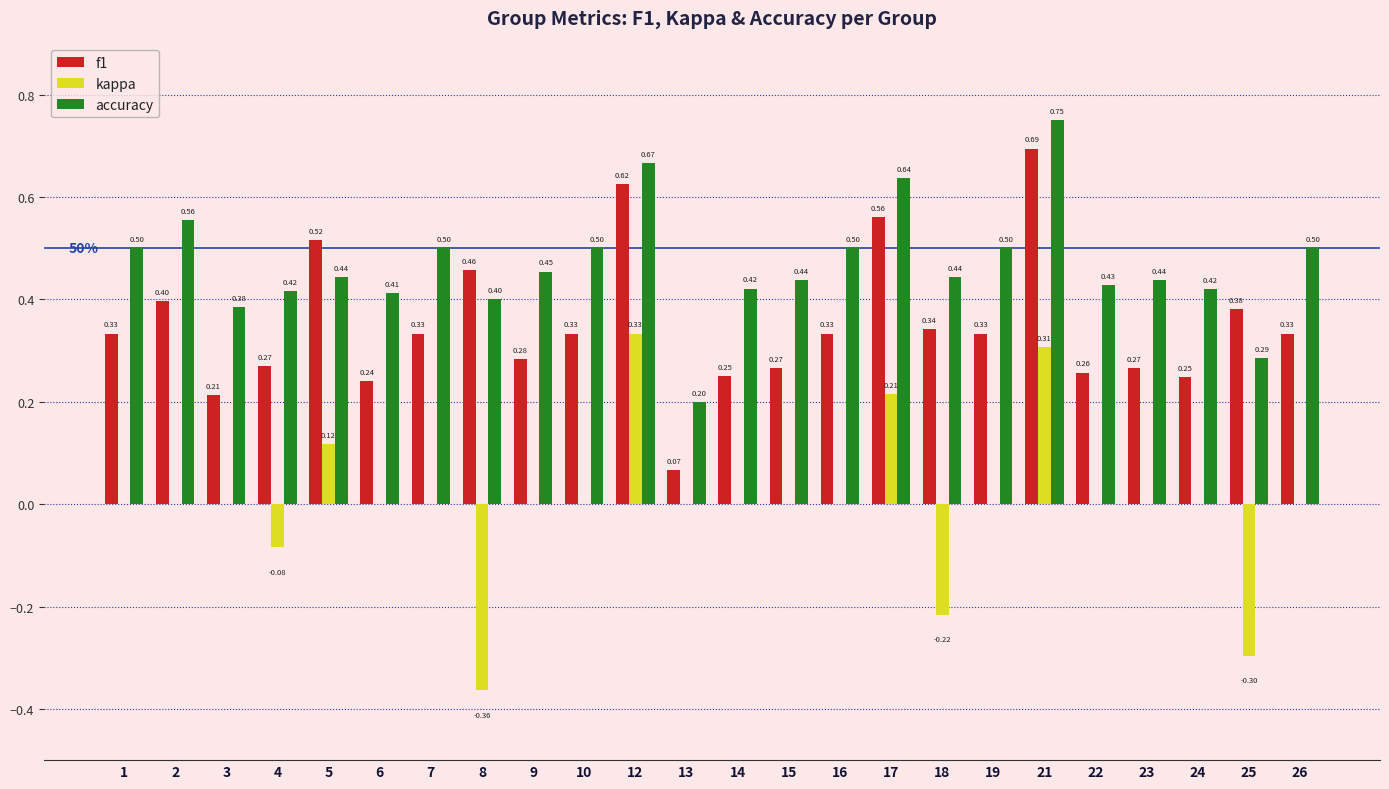

What is the sum of the accuracy values at 12 and 13?

0.9